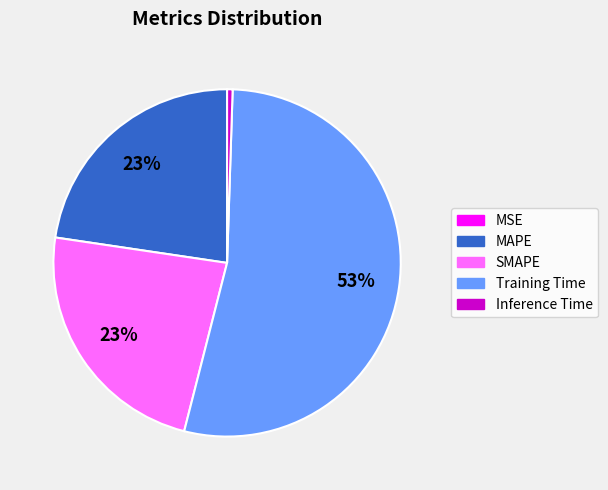

Which category has the biggest portion of the pie?

Training Time